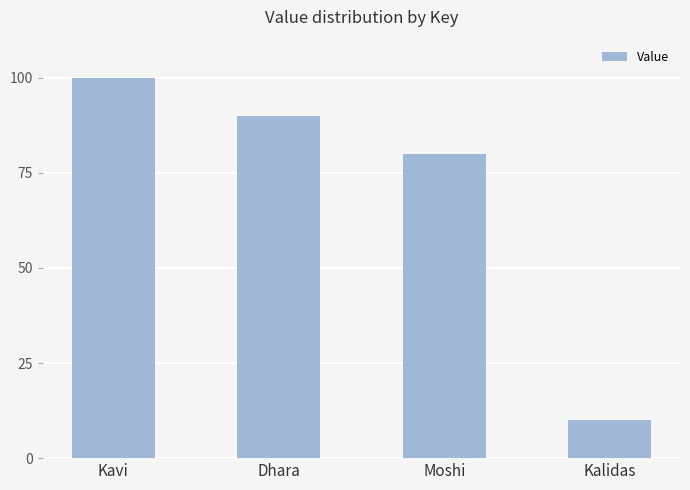

What is the change in value from Moshi to Kalidas?

-70